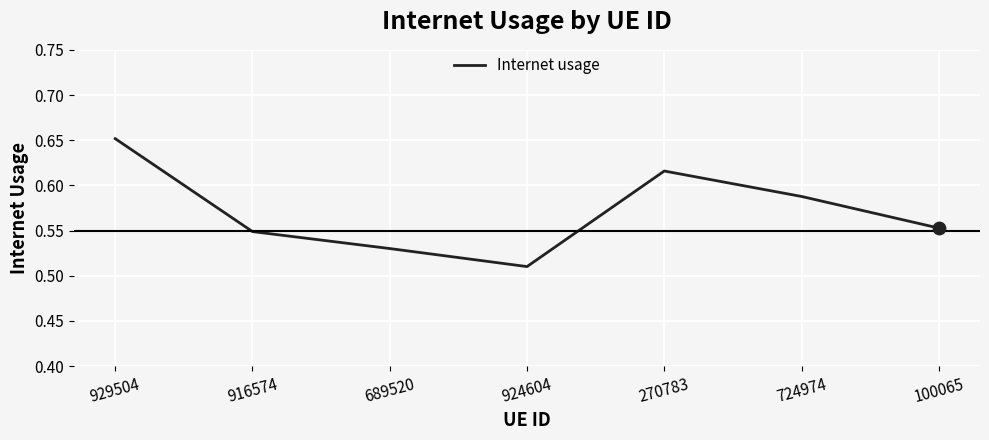

Which has a higher value, 100065 or 689520?

100065